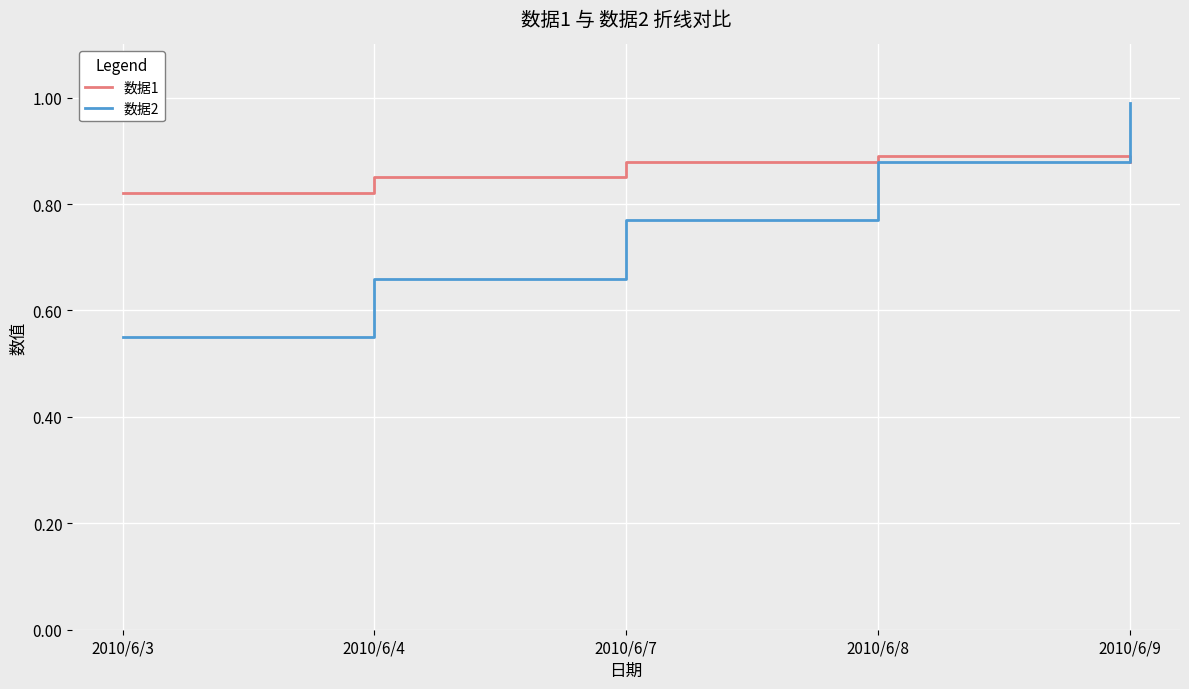

Does the chart have visible grid lines?

Yes